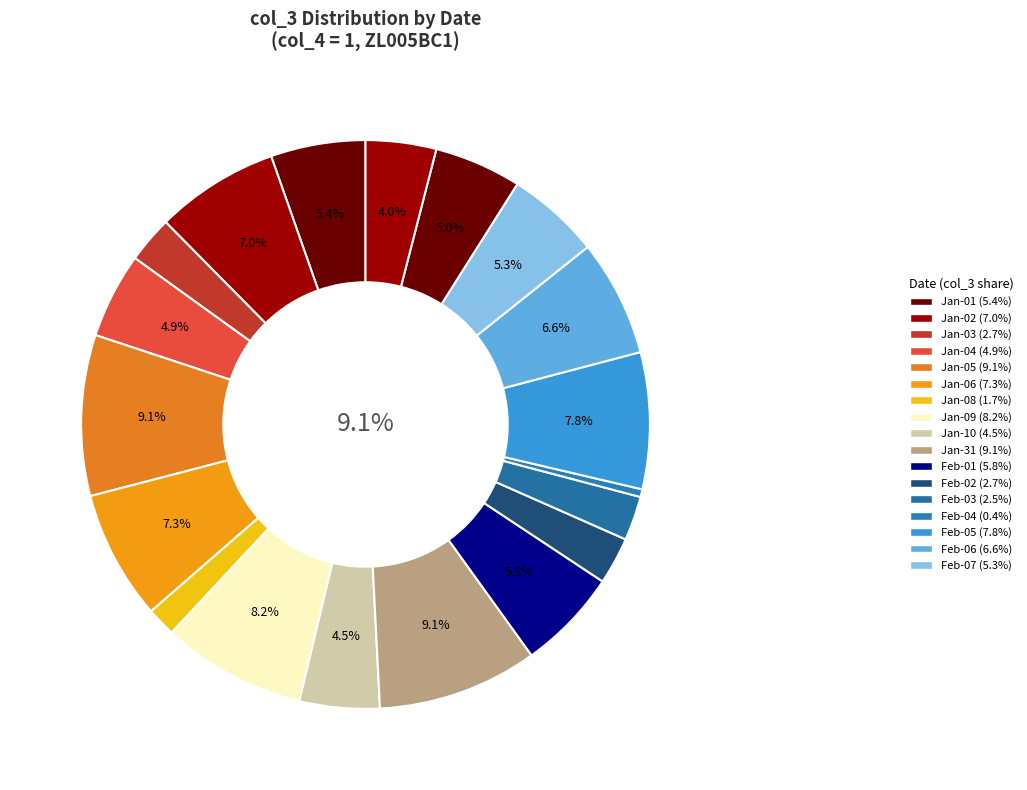

Is 16 the majority of the pie?

No